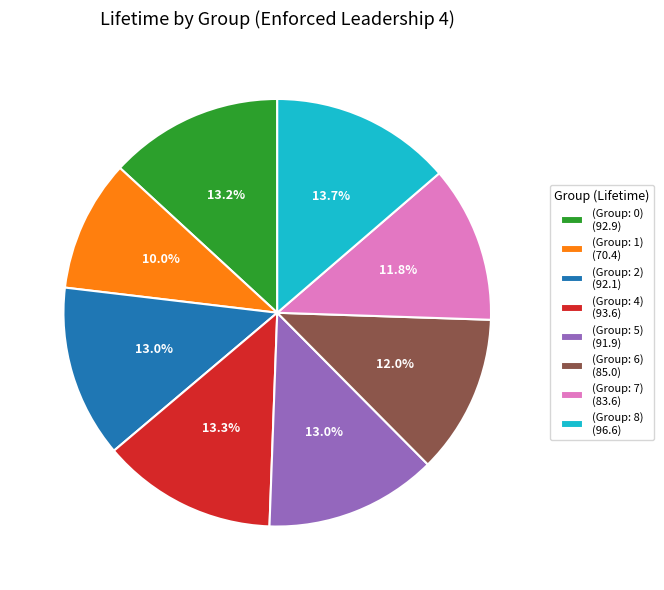

To the nearest percent, what is the combined percentage of (Group: 7) and (Group: 8)?

26%